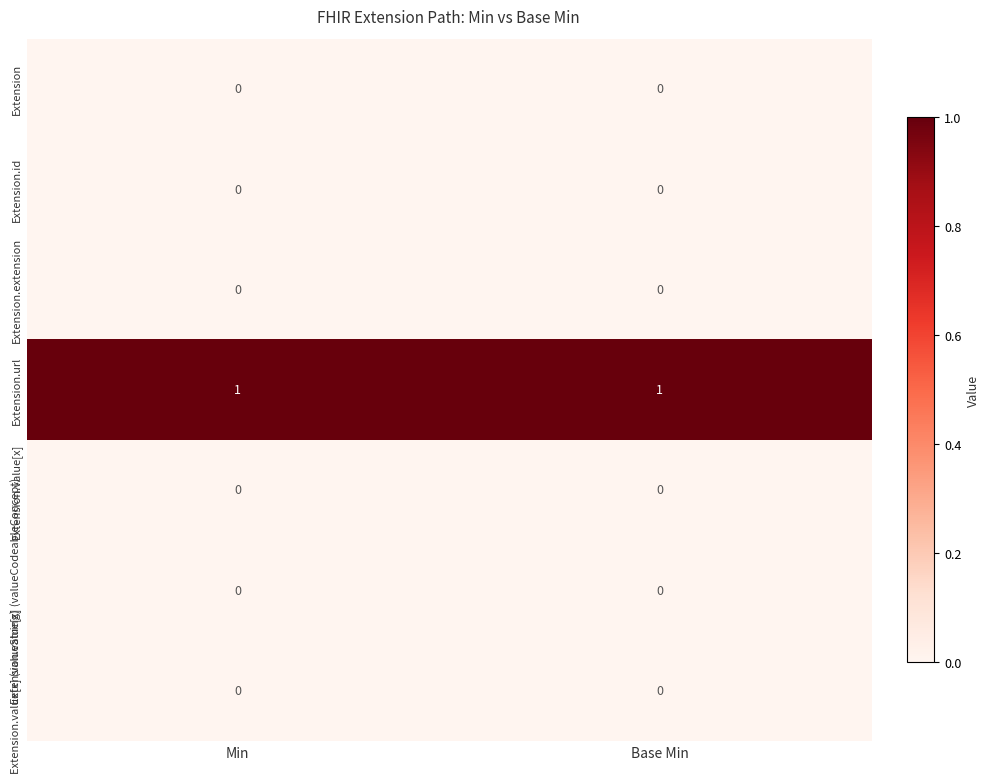

What is the total value across all series at Base Min?

1